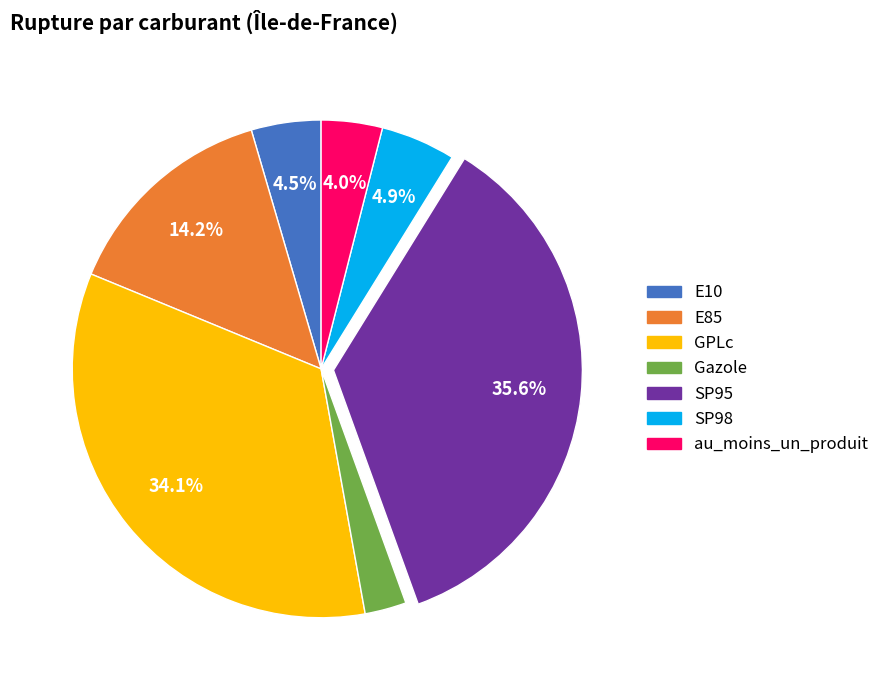

Count the number of slices in the pie.

7